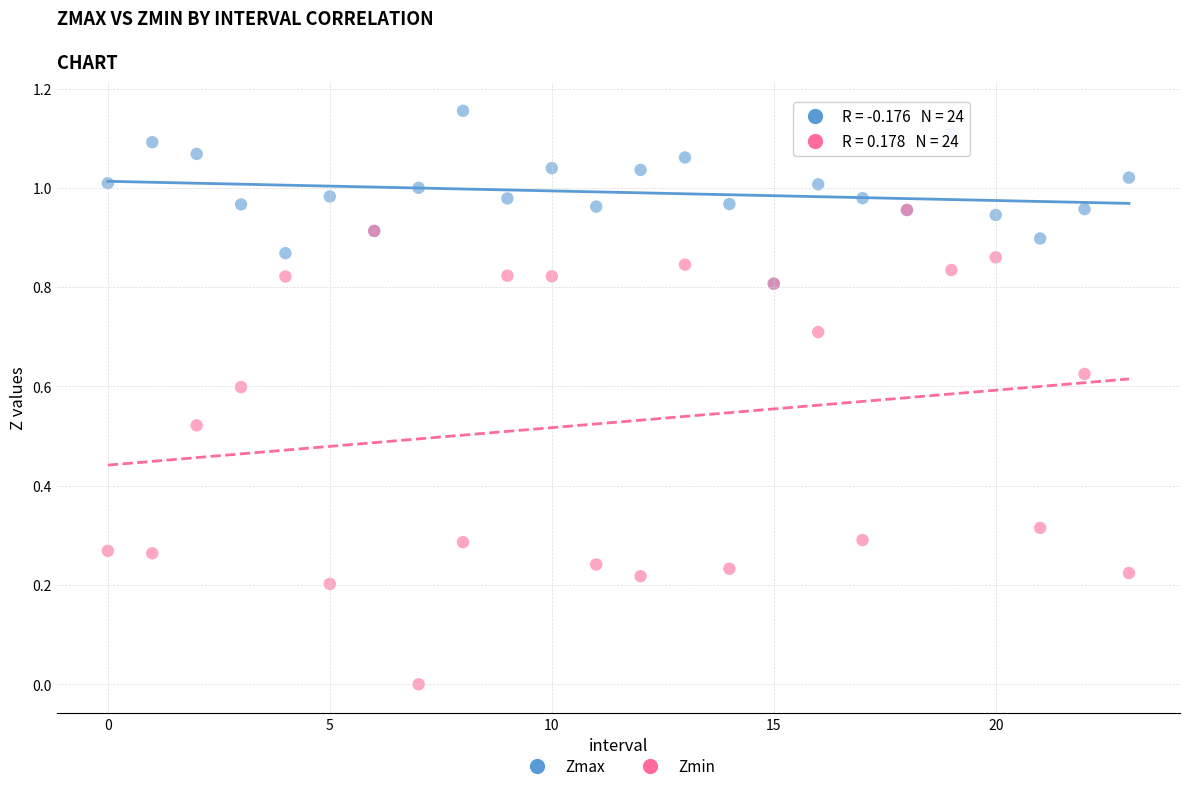

What are all the series names shown in the legend?

Zmax, Zmin